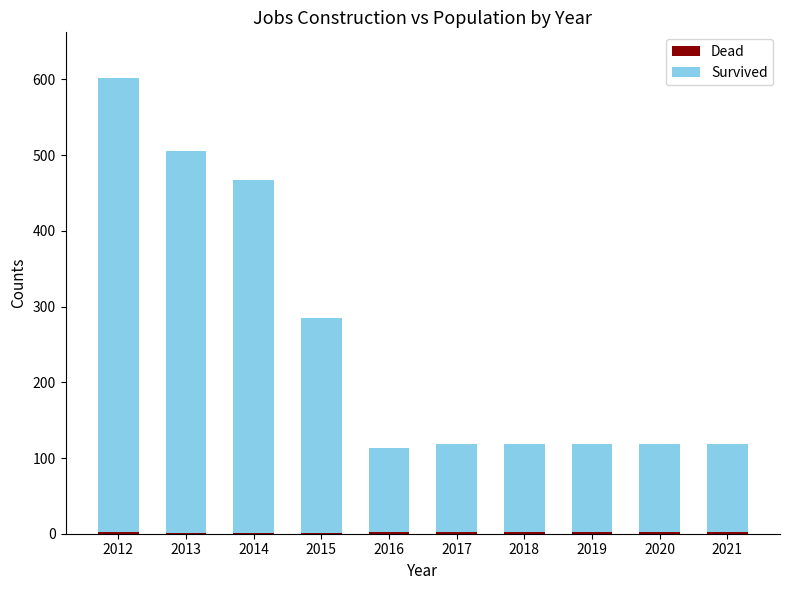

At which category is the sum across all series the highest?

2012